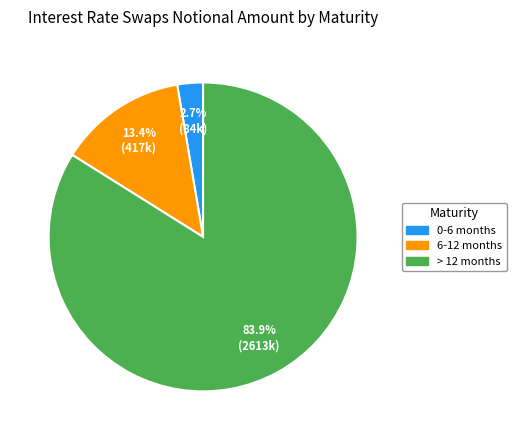

How many slices are in this pie chart?

3